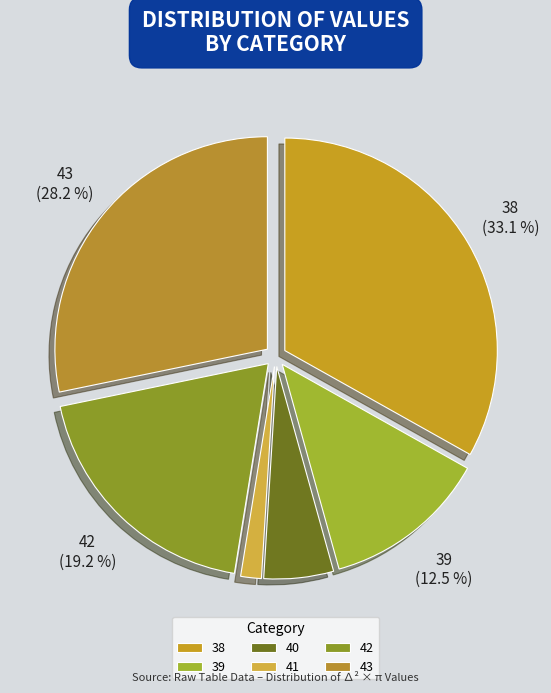

The 42 slice represents 19% of the pie. True or false?

True